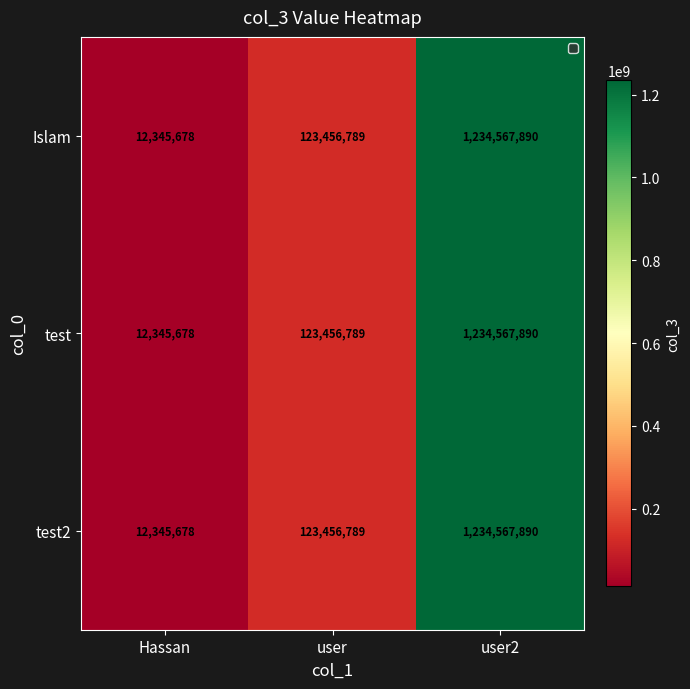

At how many categories does at least one series exceed 407024973?

1